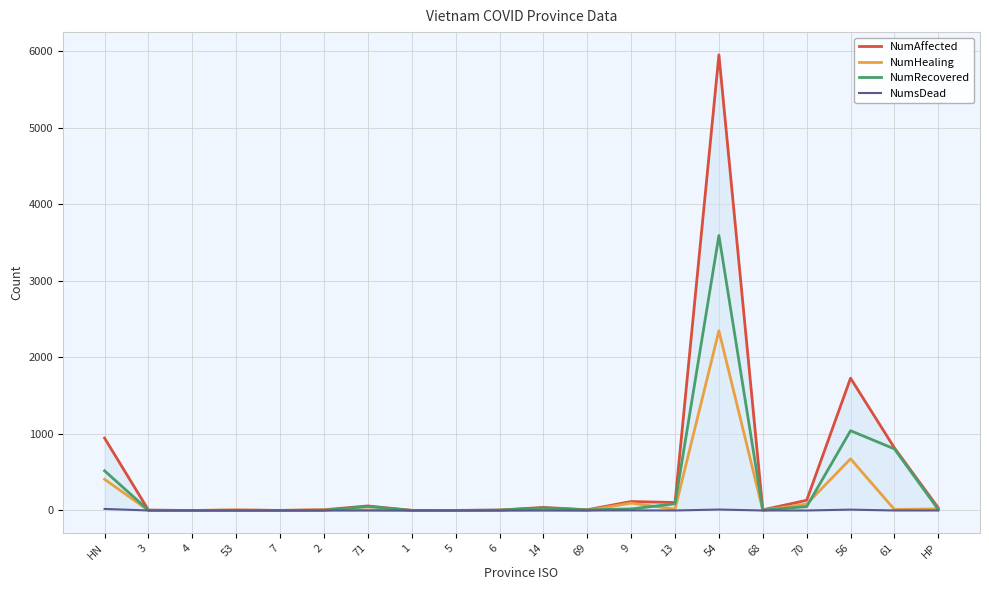

Count the number of data series in this chart.

4